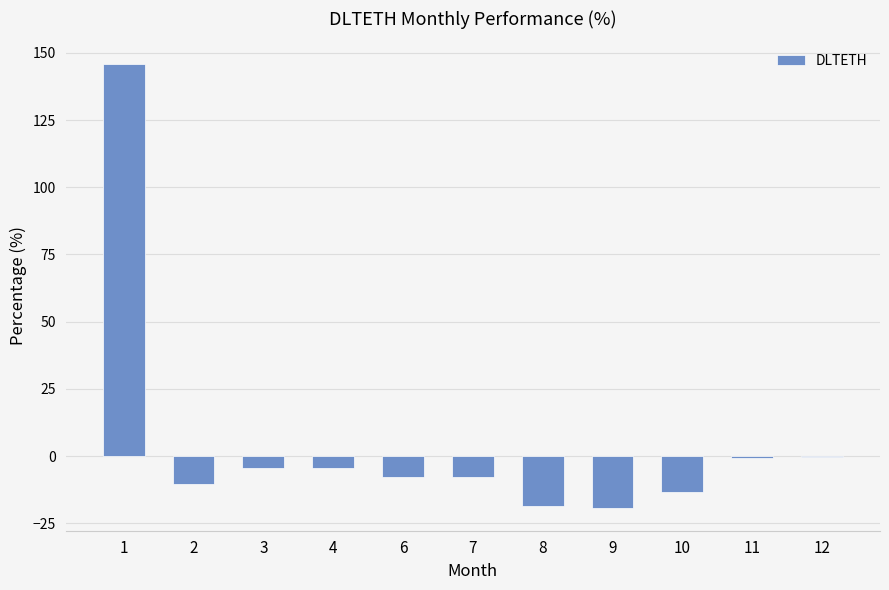

Count the number of values greater than -7.

5